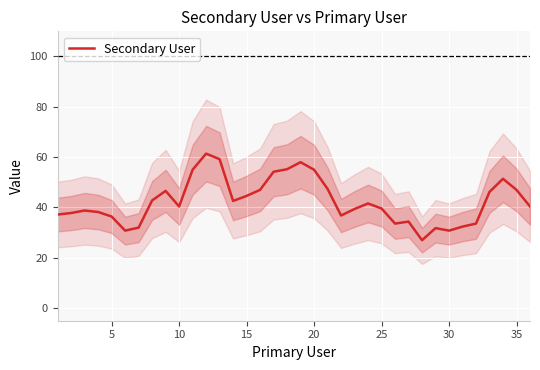

What is the minimum value shown in the chart?

27.0